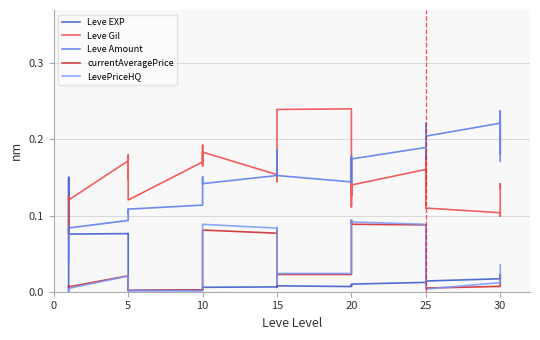

Rank the series by their maximum value, from lowest to highest.

currentAveragePrice, LevePriceHQ, Leve EXP, Leve Amount, Leve Gil